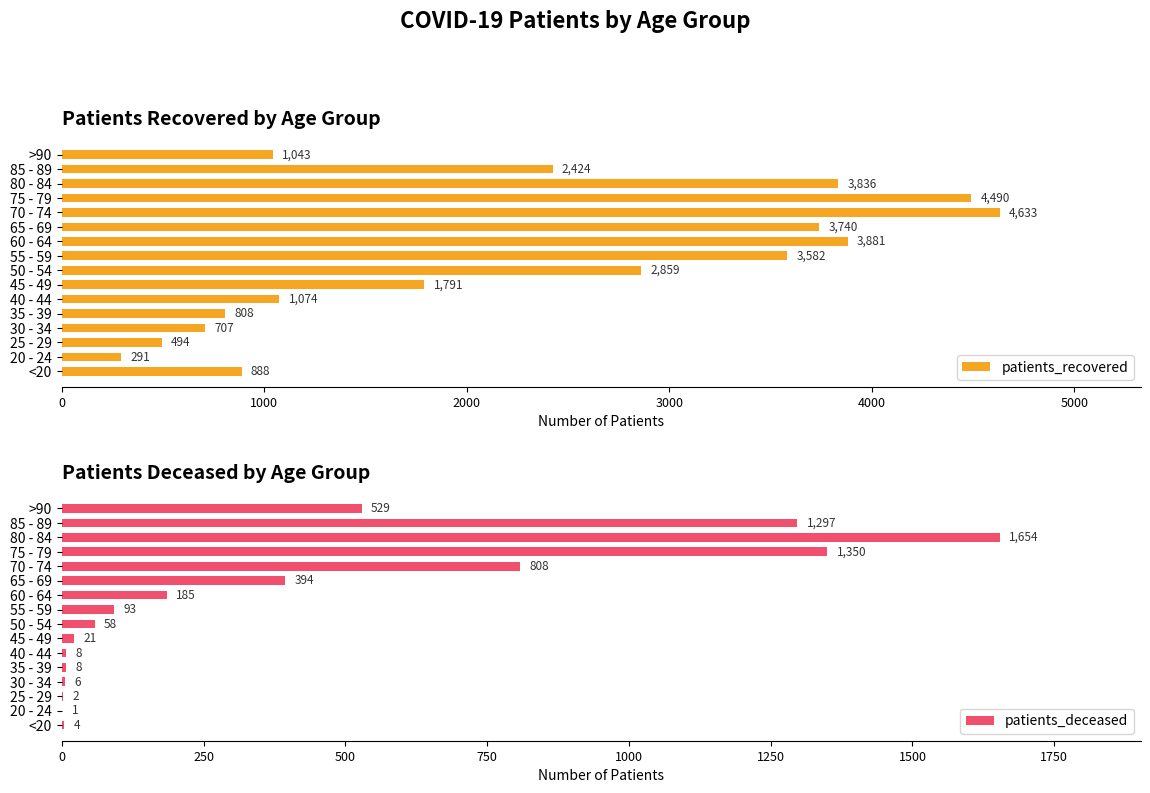

What is the approximate value of patients_recovered at 85 - 89, to the nearest 100?

2400